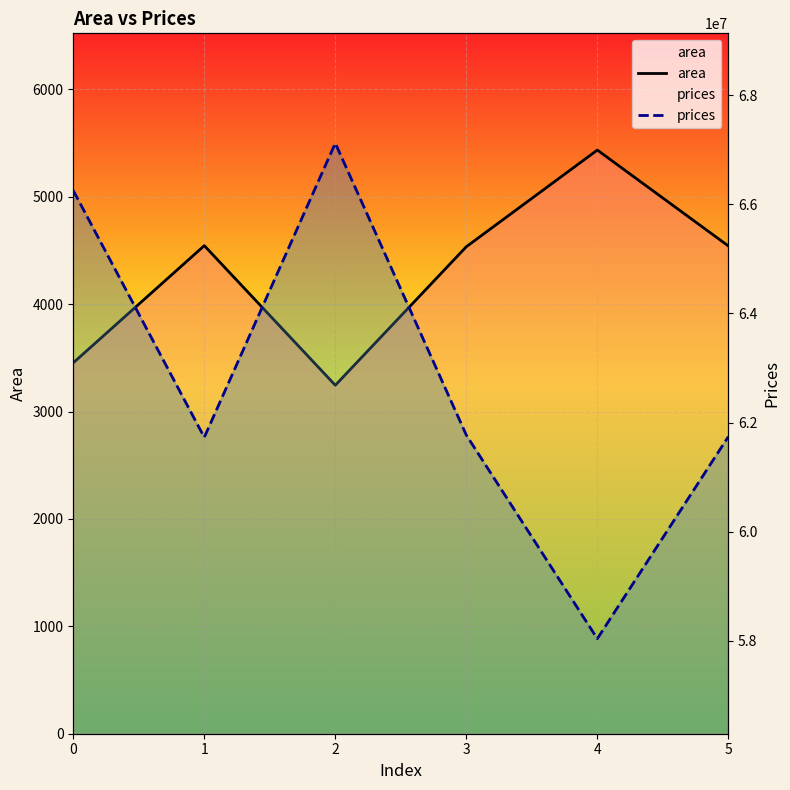

Reading left to right, what are all the values shown in this chart?

area: 0=3454.0	1=4545.0	2=3245.0	3=4535.0	4=5435.0	5=4542.0
prices: 0=66253539.3	1=61730870.5	2=67119935.1	3=61772324.8	4=58041434.0	5=61743306.8